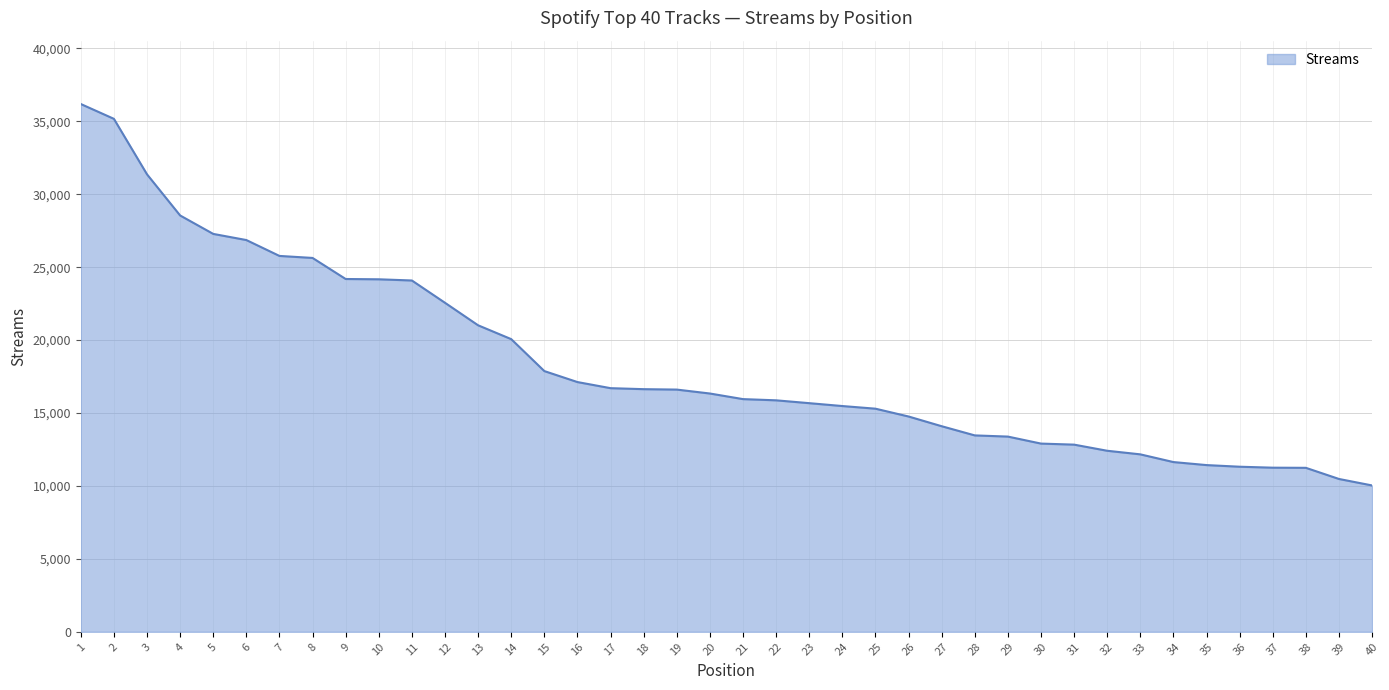

What is the ratio of the value at 24 to the value at 21?

1.0